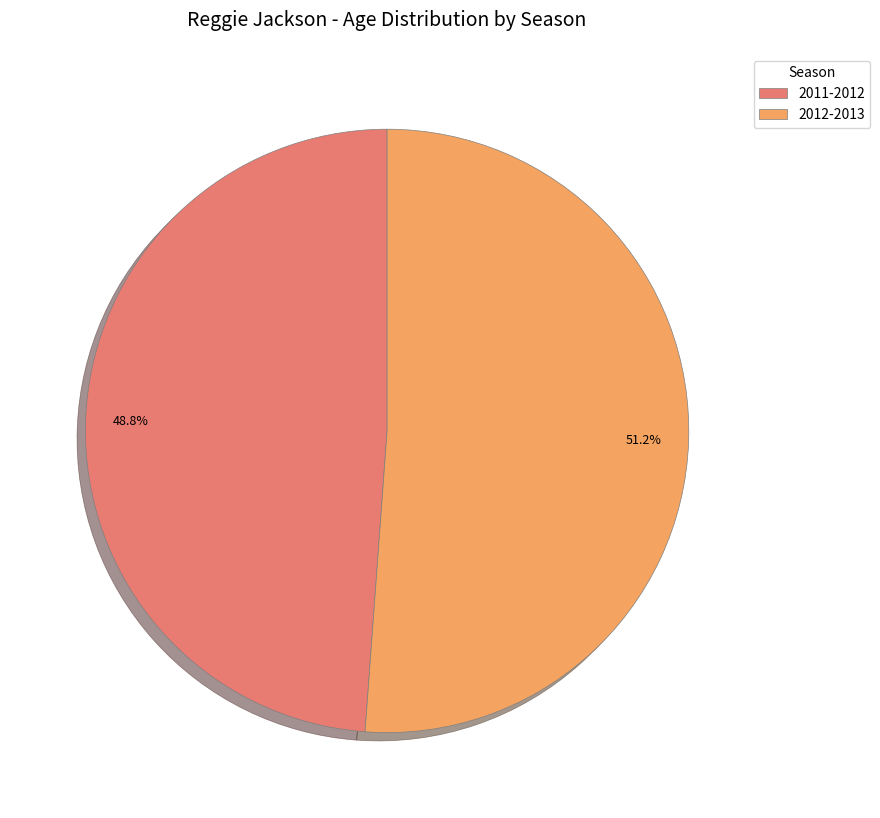

The 2012-2013 slice represents 37% of the pie. True or false?

False